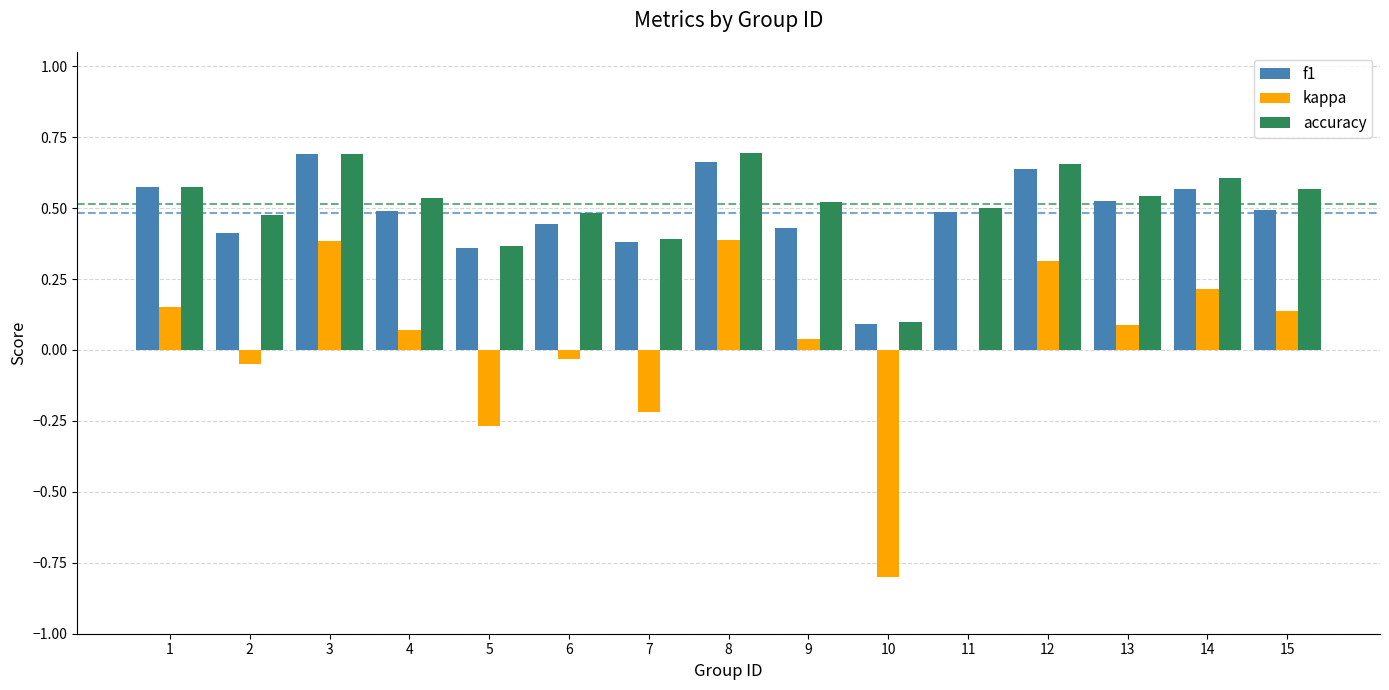

True or false: kappa has a value of 0.4 at 8.

True